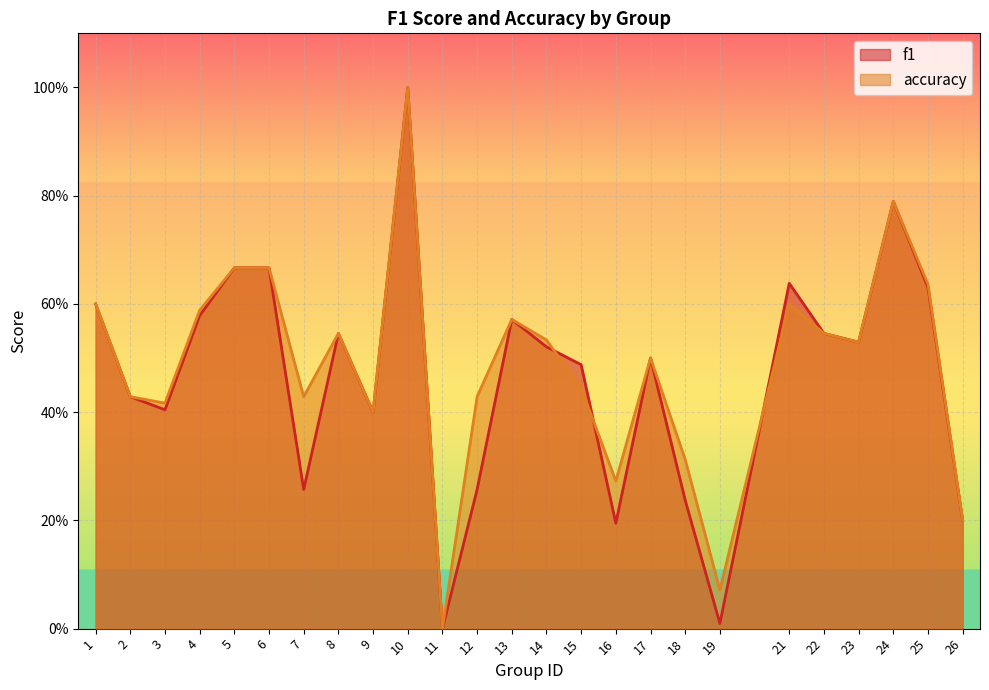

What are all the series names shown in the legend?

f1, accuracy